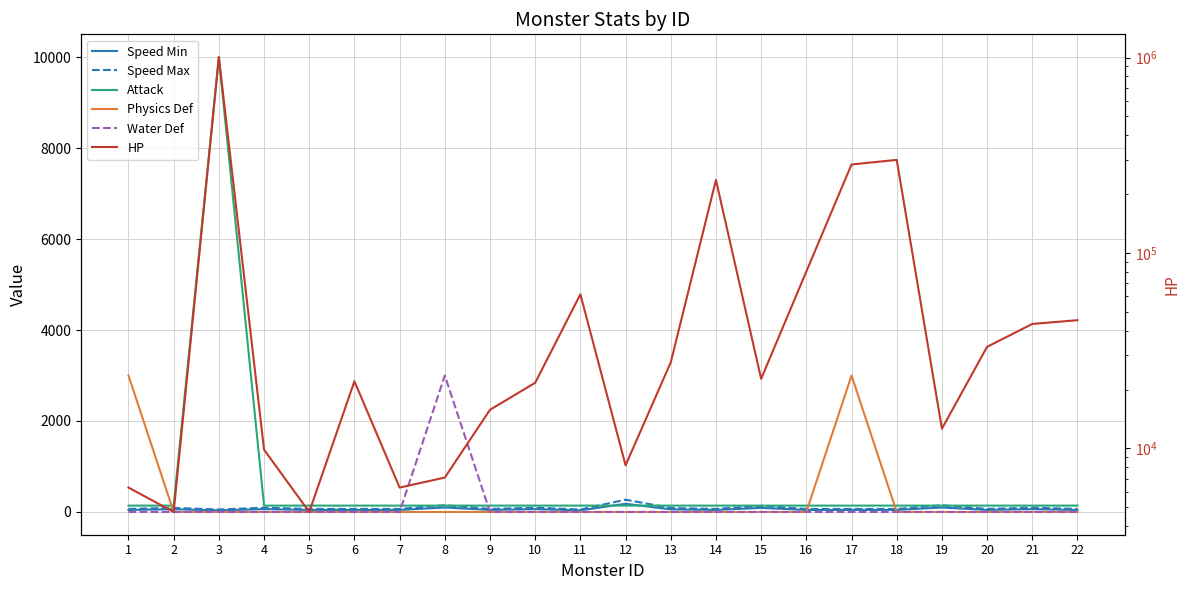

What is the sum of all Speed Min values?

1342